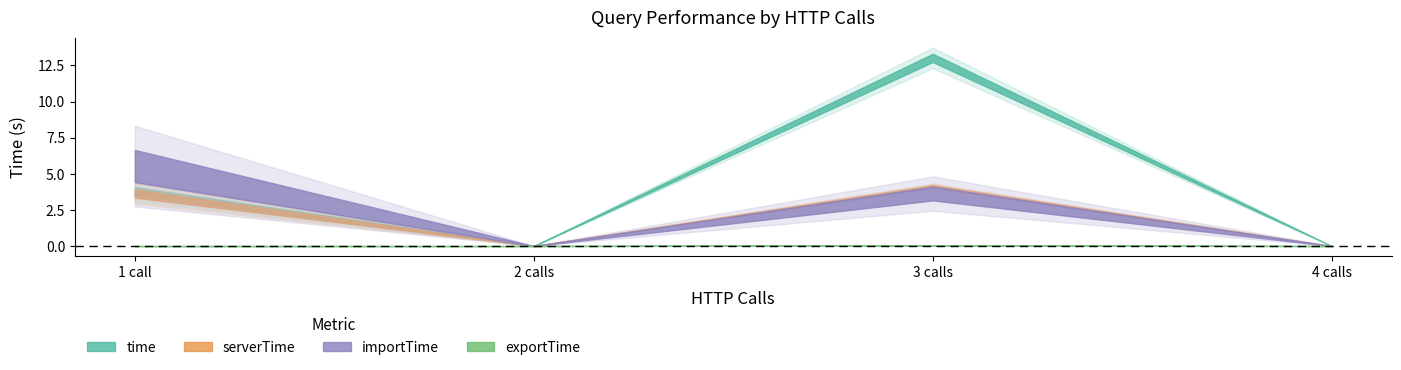

At which label is serverTime closest to 3?

1